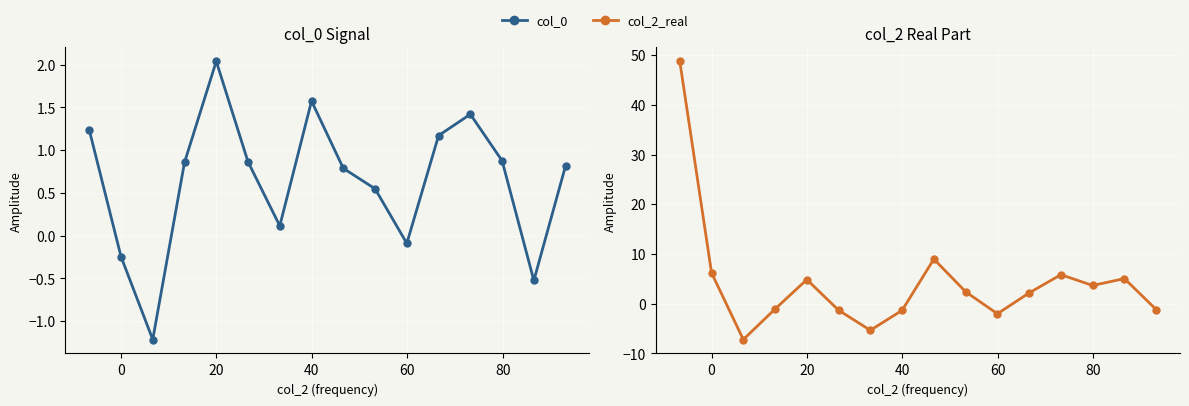

What is the minimum value for col_2_real?

-7.2